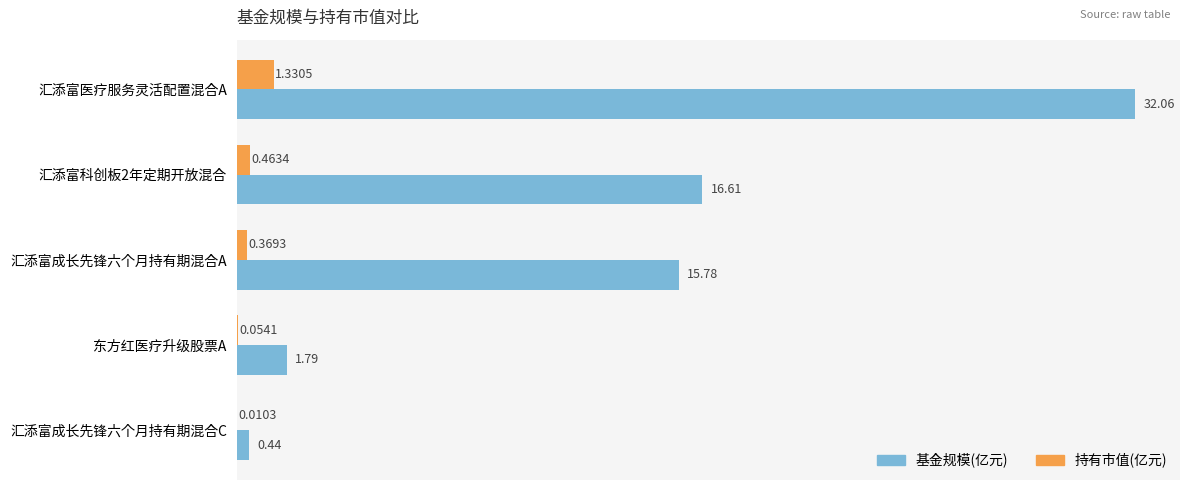

Which label corresponds to the largest value in the chart?

汇添富医疗服务灵活配置混合A